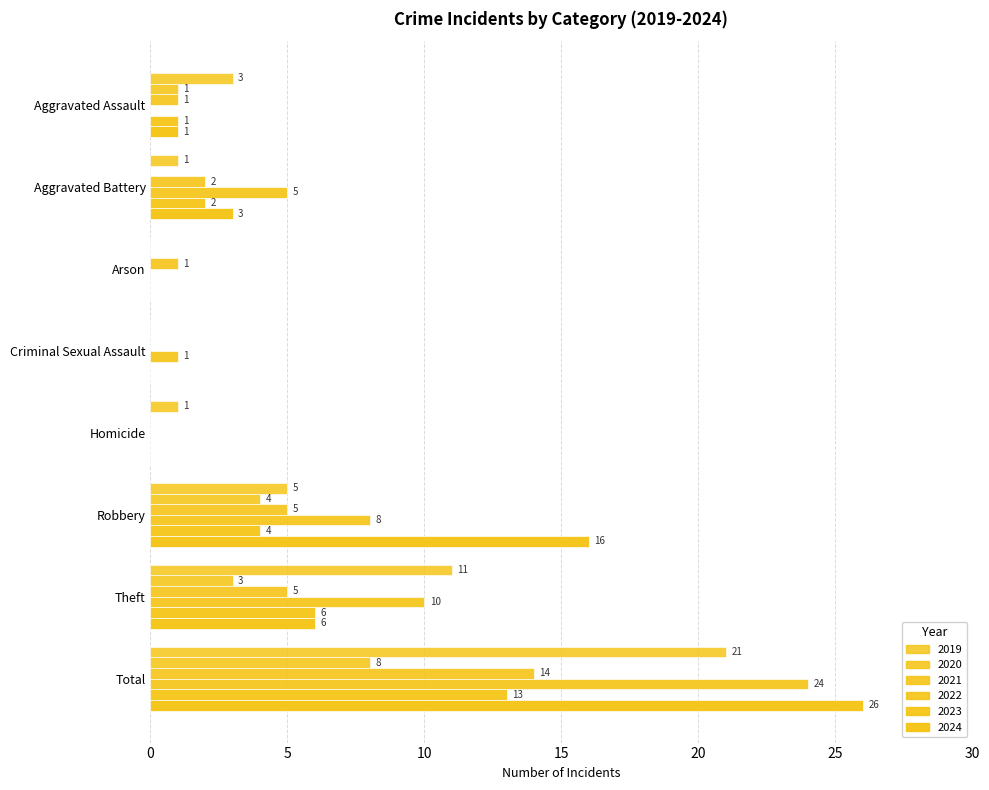

What is the sum of all 2019 values?

42